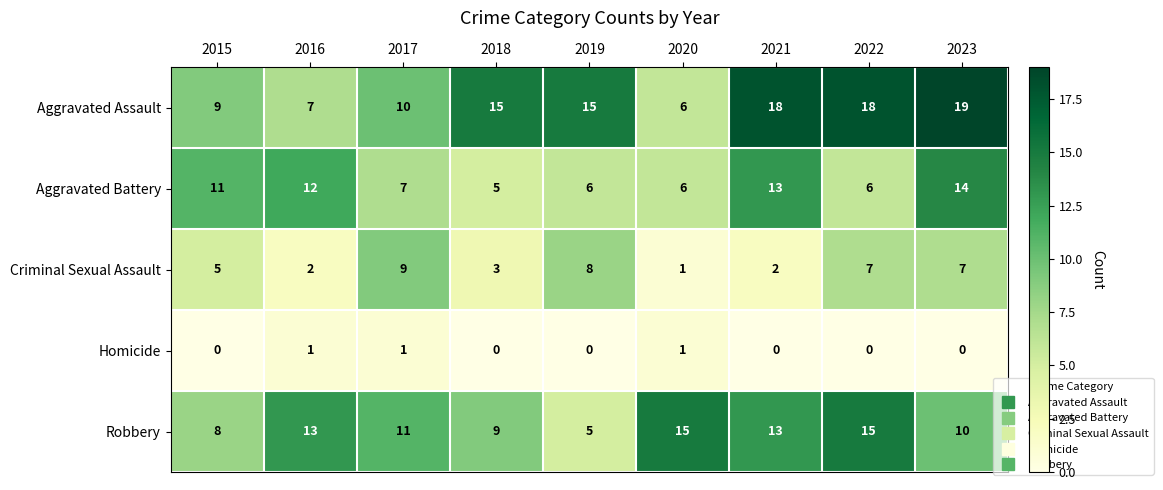

At 2017, list the series in order from smallest to largest.

Homicide, Aggravated Battery, Criminal Sexual Assault, Aggravated Assault, Robbery